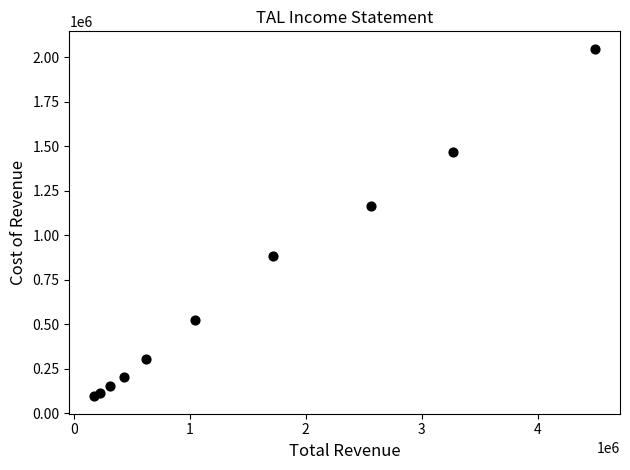

What is the average X value?

1486140